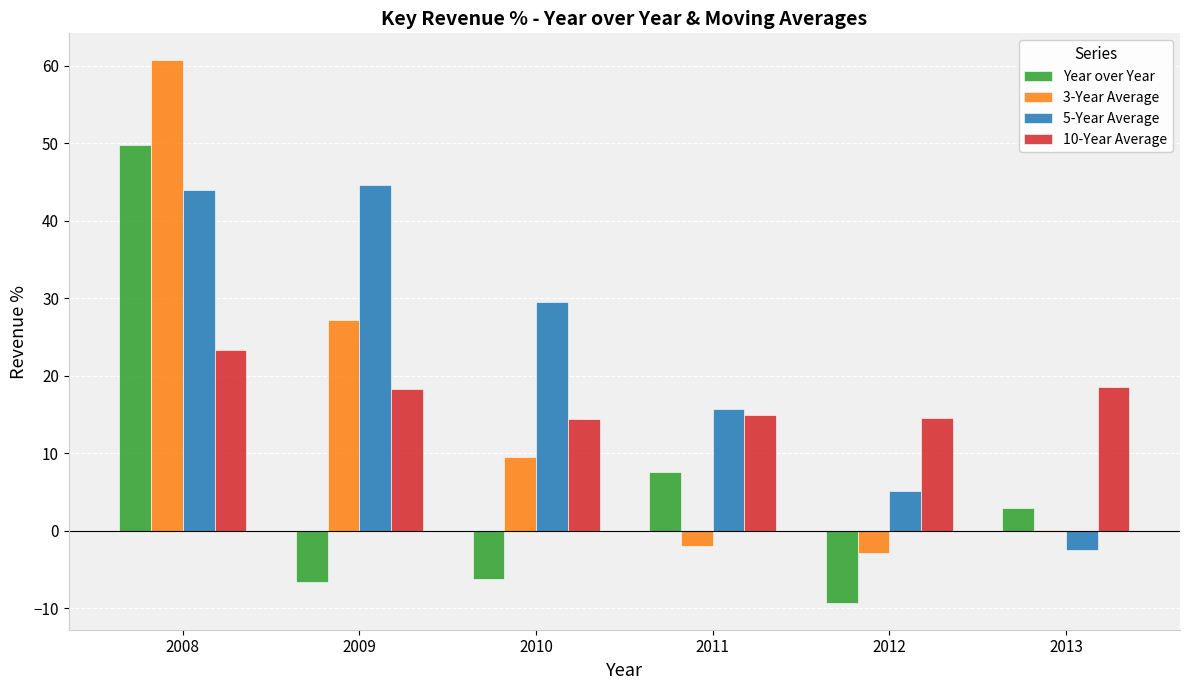

Which series has the largest total across all categories?

5-Year Average